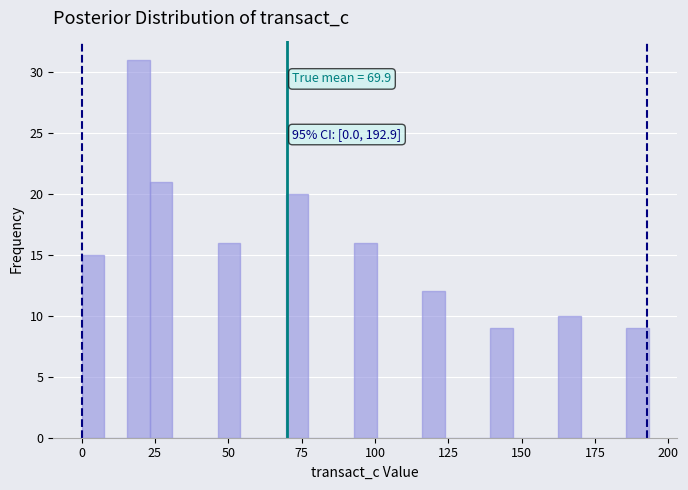

Read against the x-axis, roughly where is the centre of the tallest bar?

20